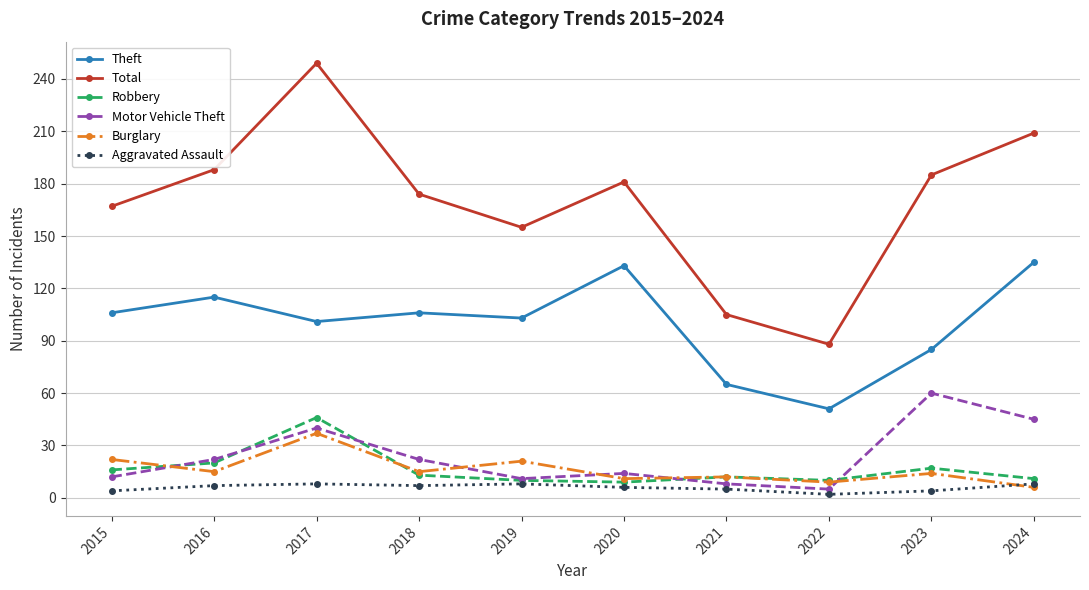

True or false: Aggravated Assault and Total cross at least once.

False